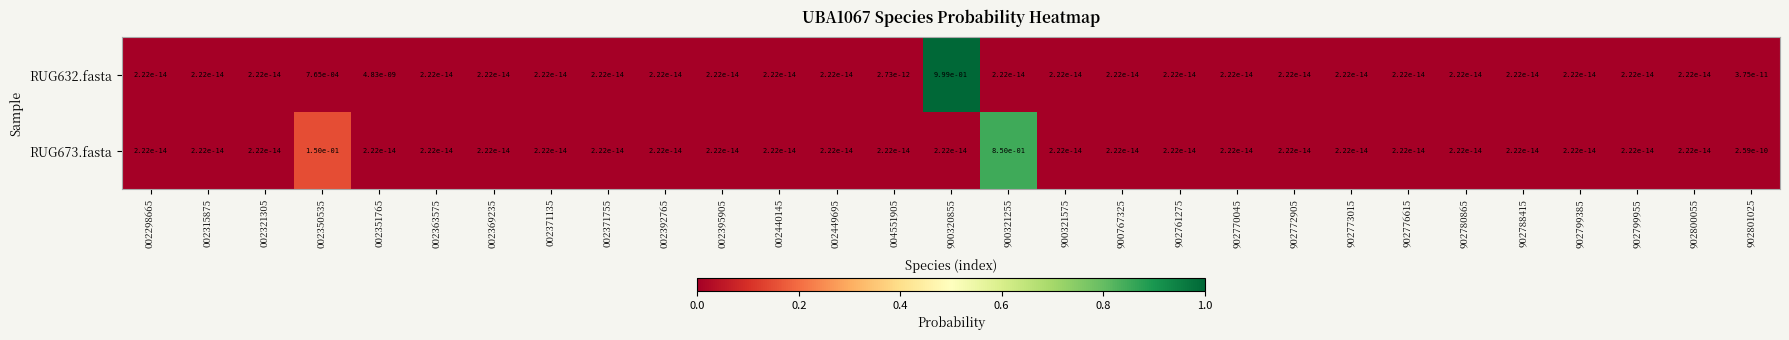

True or false: RUG632.fasta has a value of 0.0 at 902800055.

True